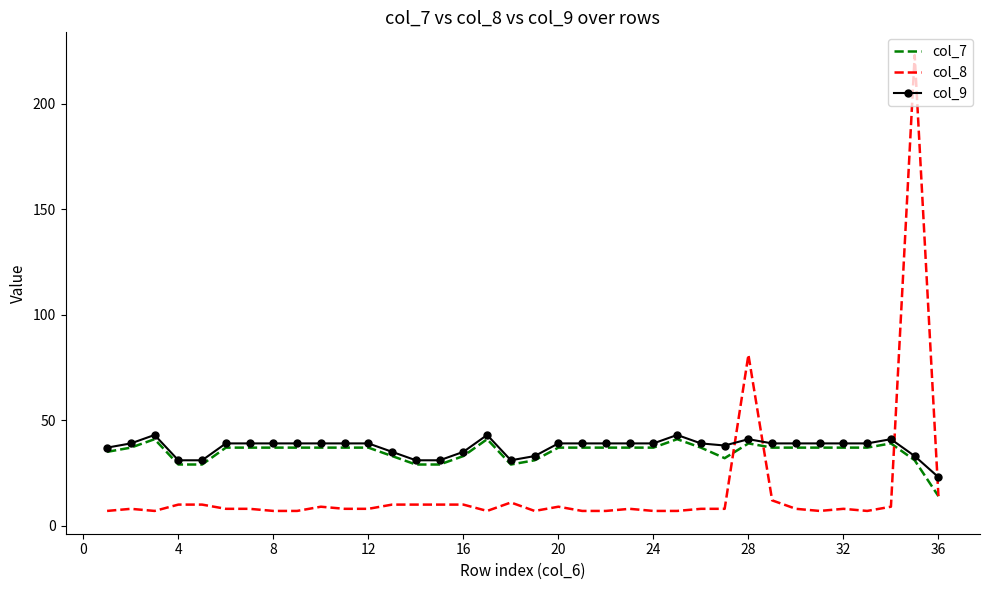

After their last crossing, which series has the higher values: col_8 or col_9?

col_9